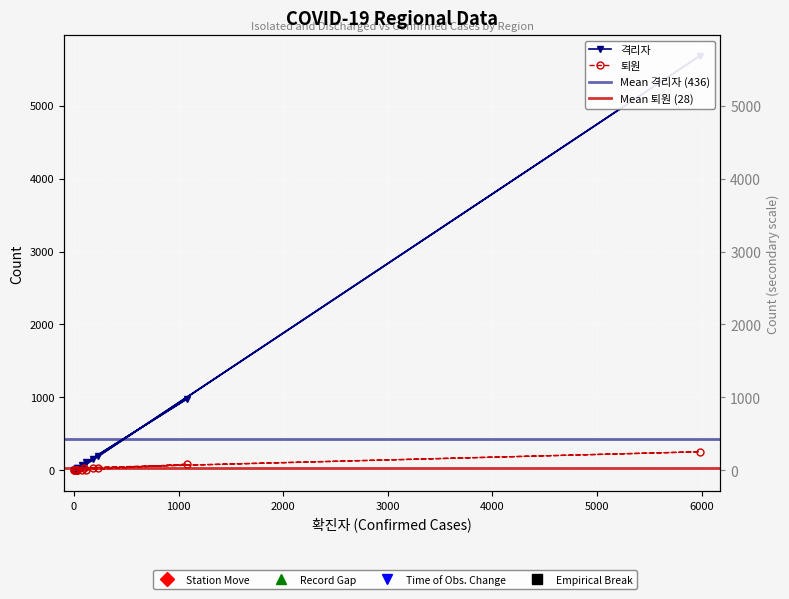

What are all the series names shown in the legend?

격리자, 퇴원